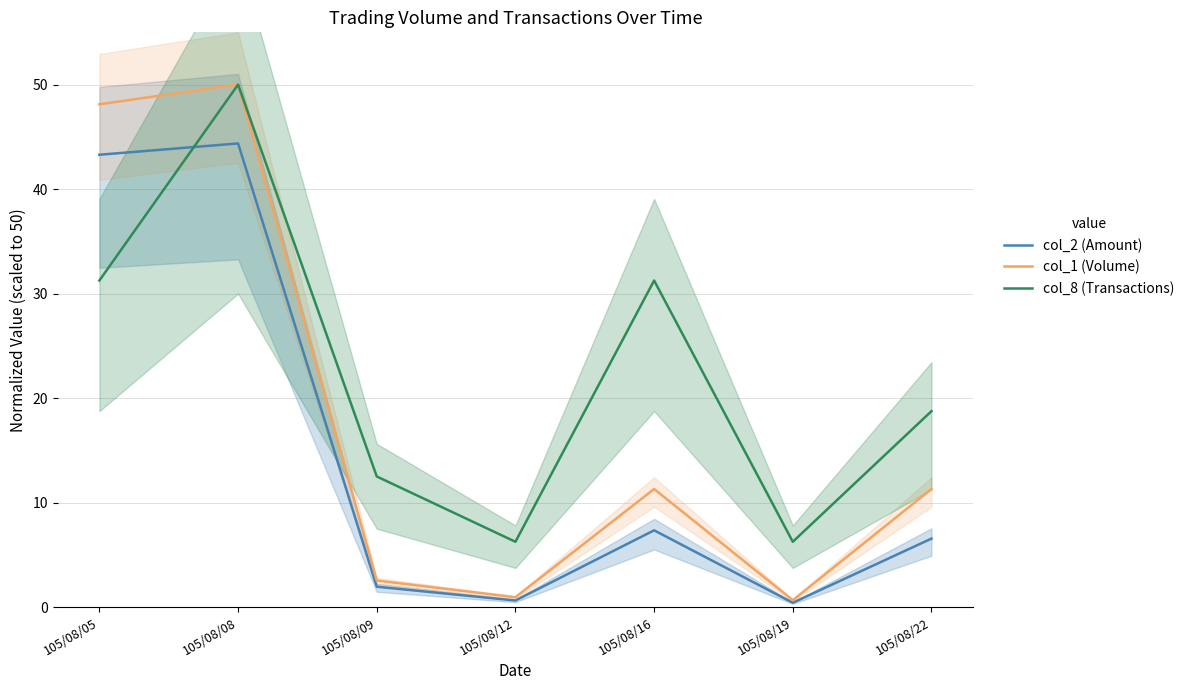

At which category does col_1 (Volume) reach its first local peak?

105/08/08